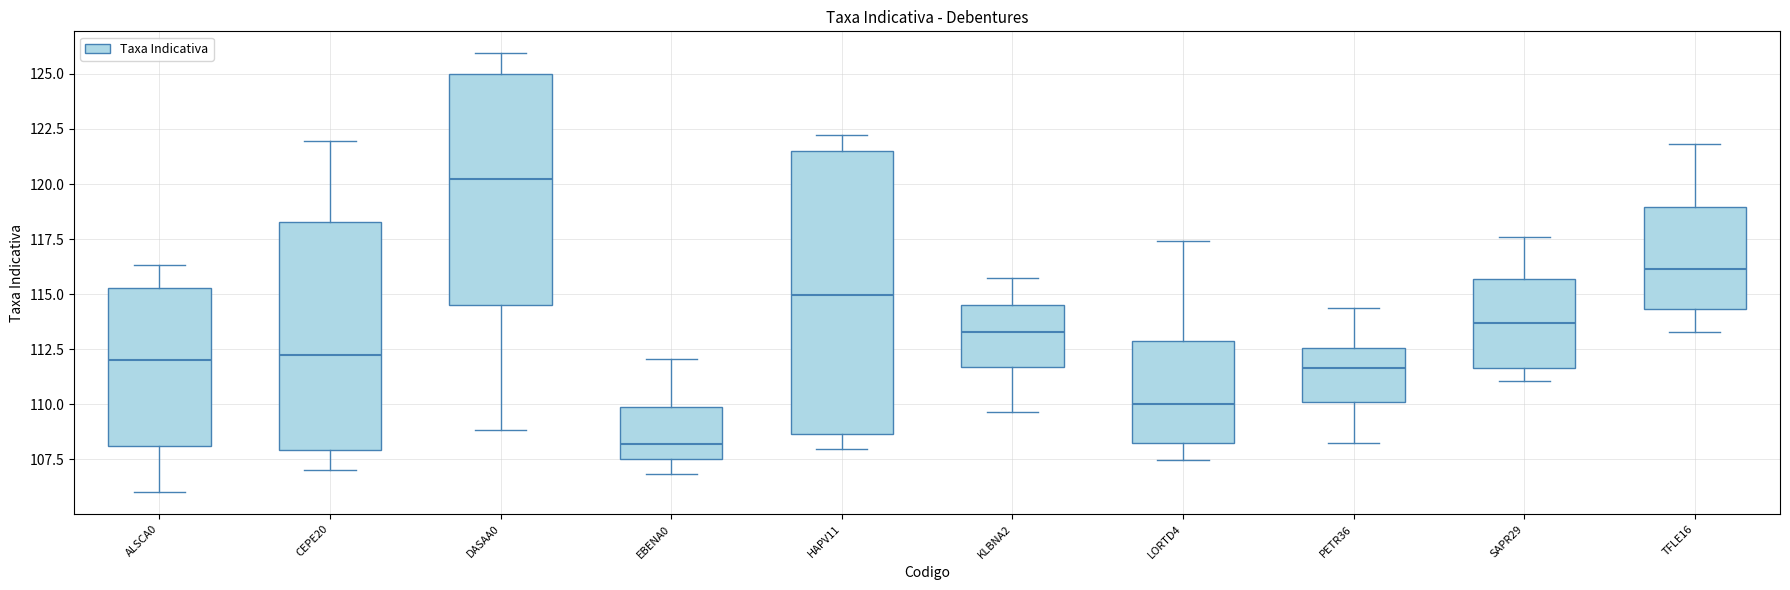

Reading left to right, transcribe this box plot: for each box, give where its median line is, the range the box spans, and where its two whiskers end, as read against the y-axis. The values are not printed on the chart, so give them approximately, as read against the axis.

ALSCA0: median 112.0, box 108.0 to 115.5, whiskers 106.0 to 116.5
CEPE20: median 112.0, box 108.0 to 118.5, whiskers 107.0 to 122.0
DASAA0: median 120.0, box 114.5 to 125.0, whiskers 109.0 to 126.0
EBENA0: median 108.0, box 107.5 to 110.0, whiskers 107.0 to 112.0
HAPV11: median 115.0, box 108.5 to 121.5, whiskers 108.0 to 122.0
KLBNA2: median 113.5, box 111.5 to 114.5, whiskers 109.5 to 116.0
LORTD4: median 110.0, box 108.5 to 113.0, whiskers 107.5 to 117.5
PETR36: median 111.5, box 110.0 to 112.5, whiskers 108.0 to 114.5
SAPR29: median 113.5, box 111.5 to 115.5, whiskers 111.0 to 117.5
TFLE16: median 116.0, box 114.5 to 119.0, whiskers 113.5 to 122.0